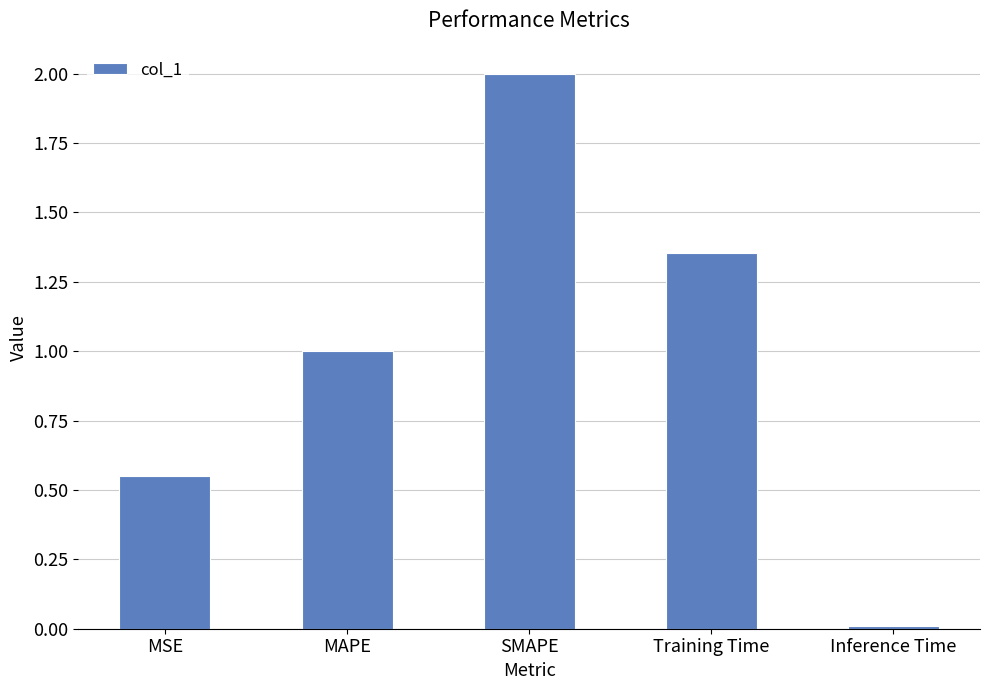

What is the difference between the maximum and minimum values?

2.0